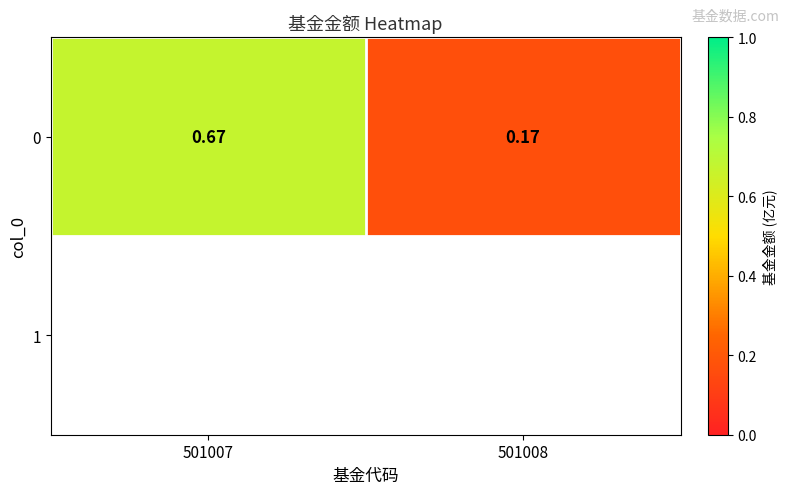

How many distinct data groups are displayed?

1